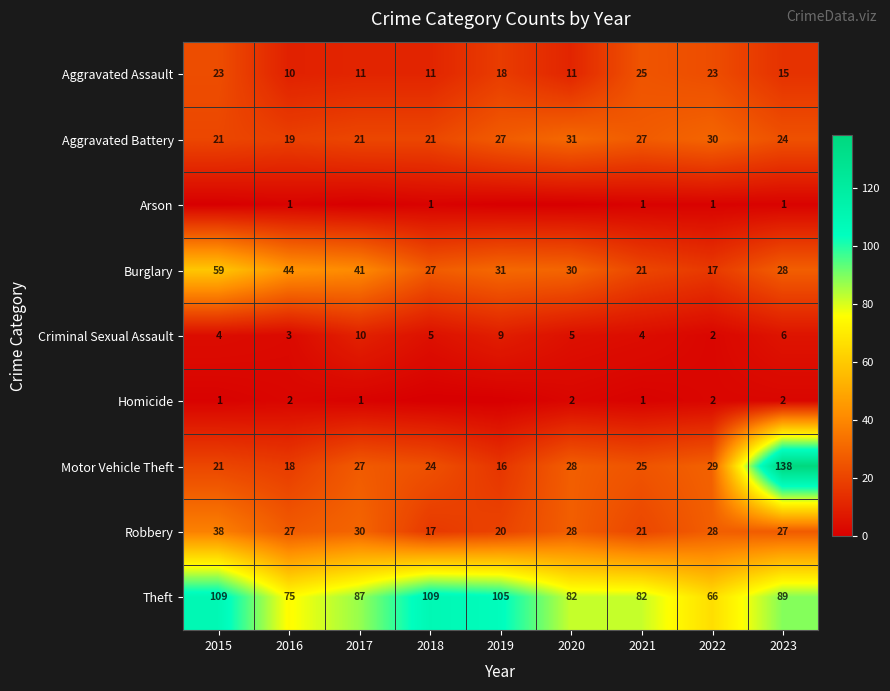

Where is Burglary nearest to the value 38?

2017